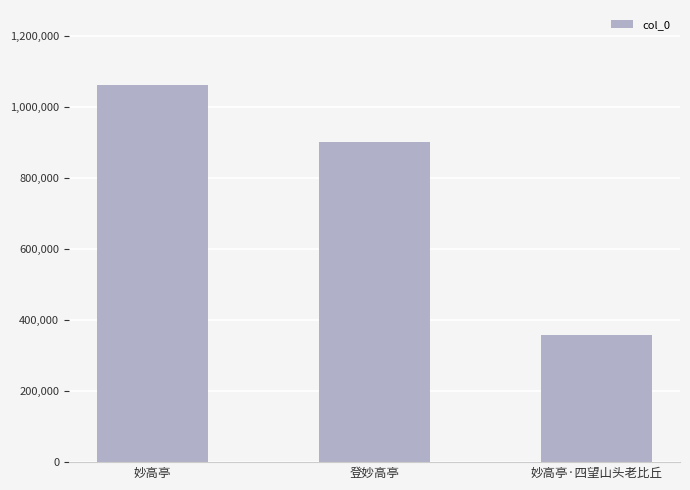

The chart shows a value of 102029 at 妙高亭·四望山头老比丘. True or false?

False